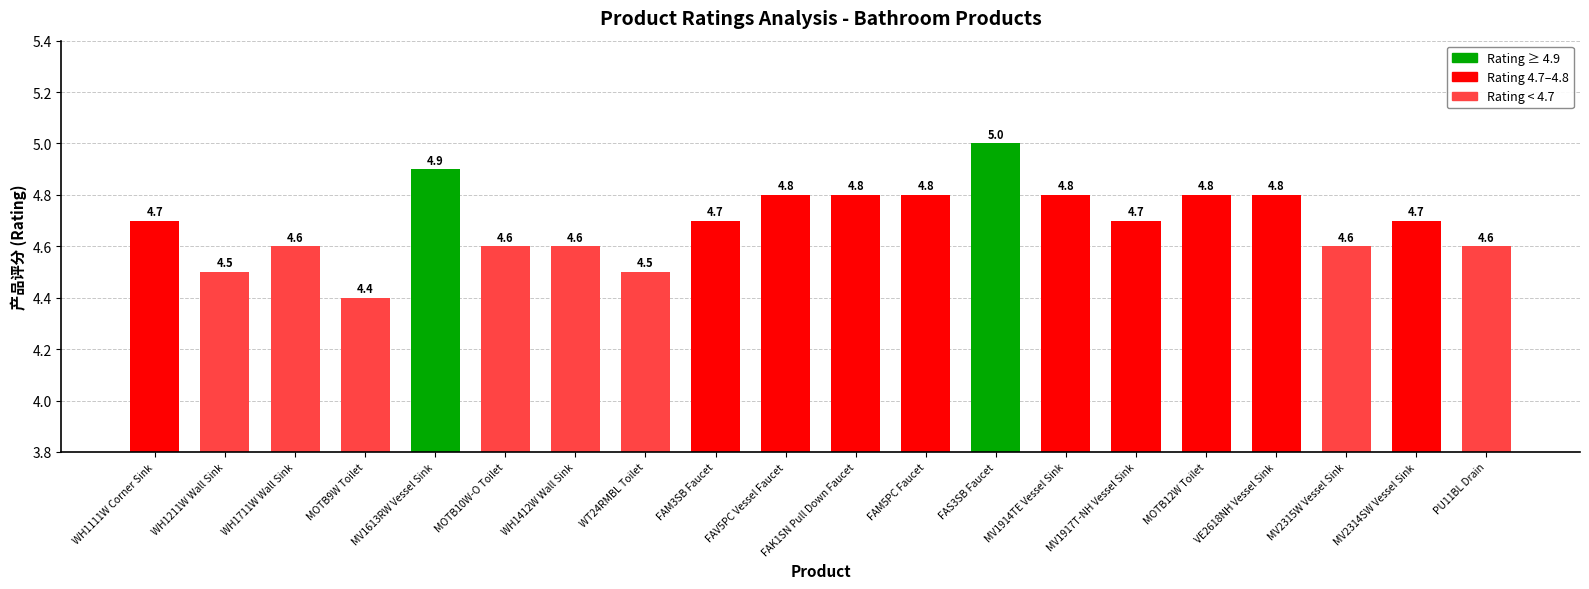

What is the value of the 5th bar from the left?

4.9